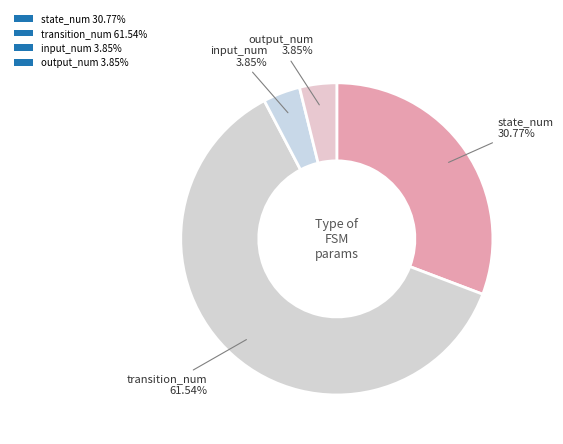

Count the number of slices in the pie.

4